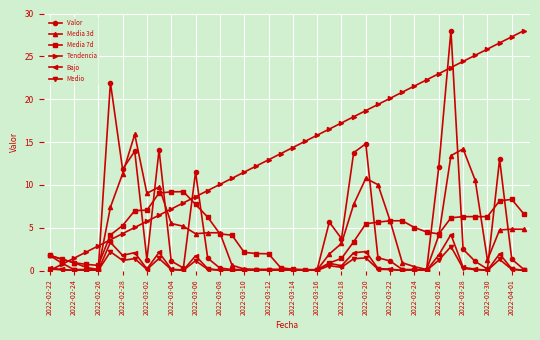

True or false: Valor has more than 0 interior local peaks.

True